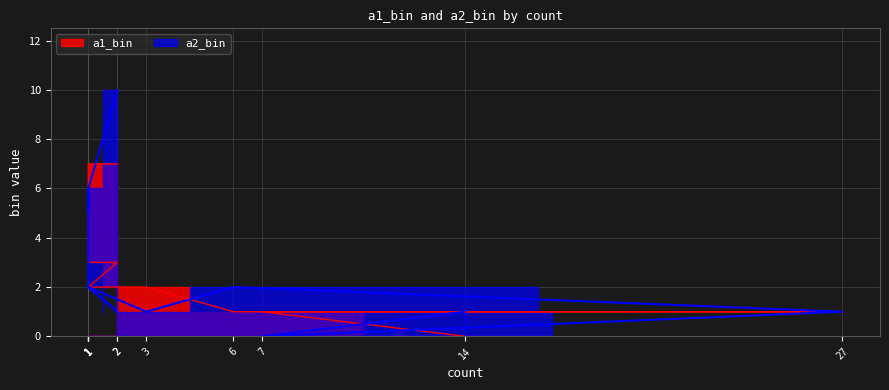

At which label does a1_bin first exceed 3?

1